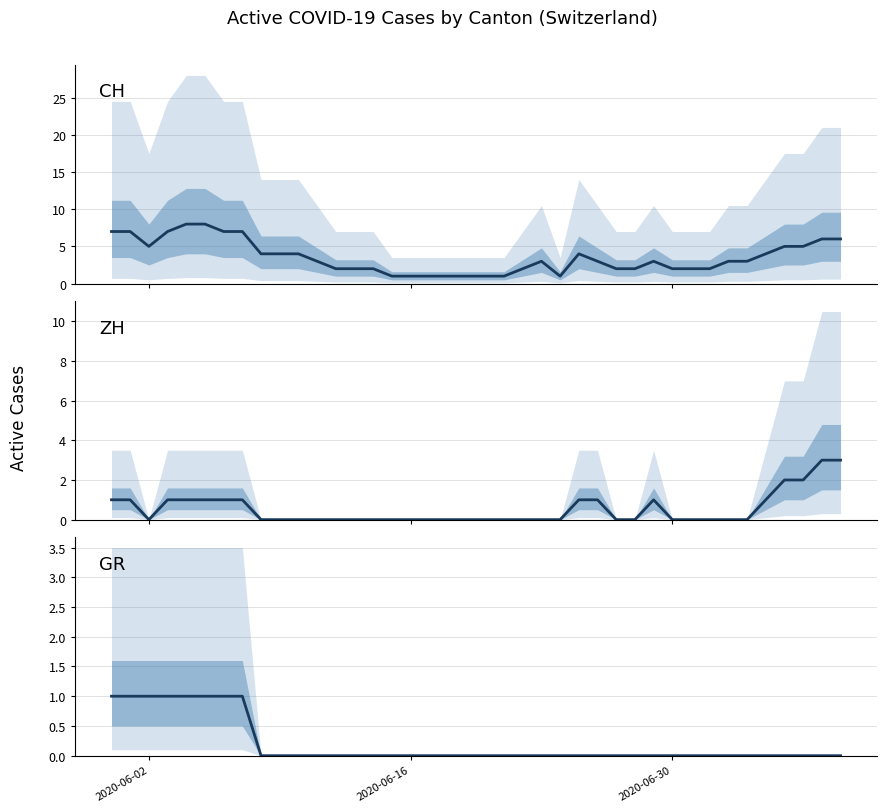

What is the maximum value shown in the chart?

8